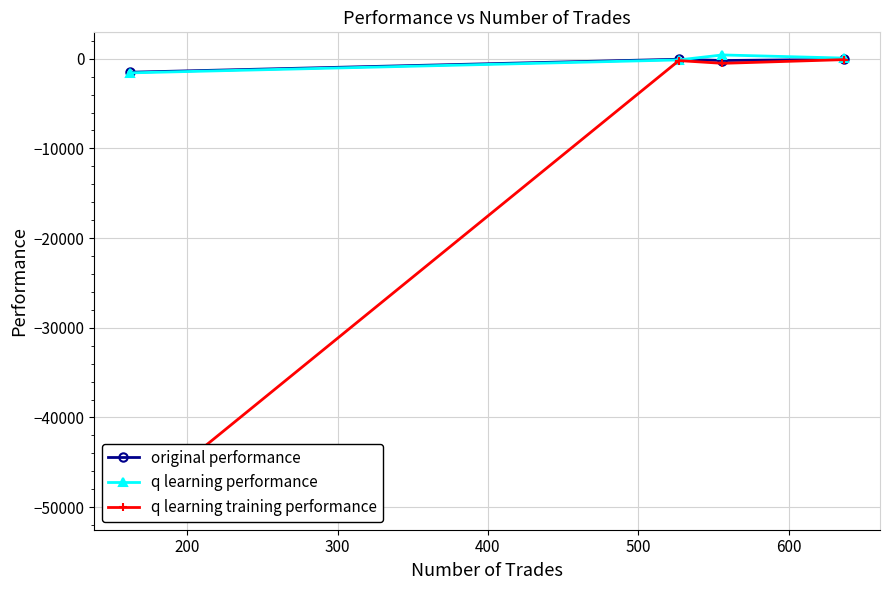

In q learning training performance, how many points are lower than both neighbors (excluding endpoints)?

1